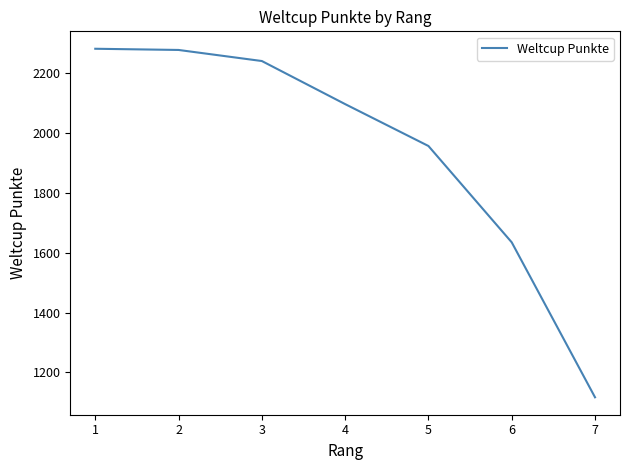

Which label corresponds to the smallest value in the chart?

7